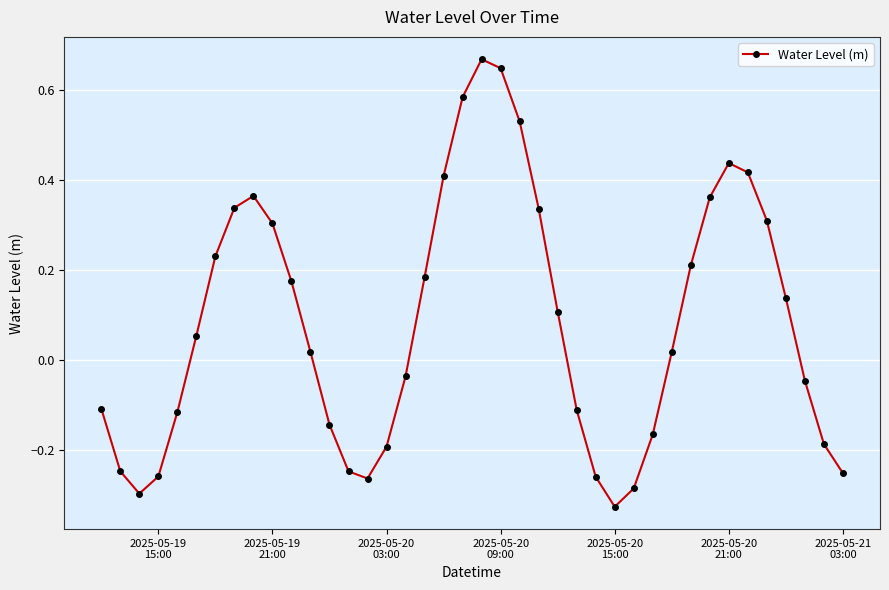

How many points are higher than both their immediate neighbors (excluding endpoints)?

3